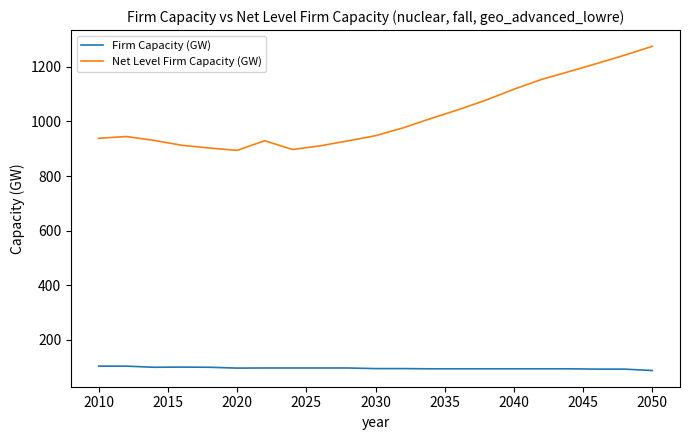

Which series has the largest total across all categories?

Net Level Firm Capacity (GW)